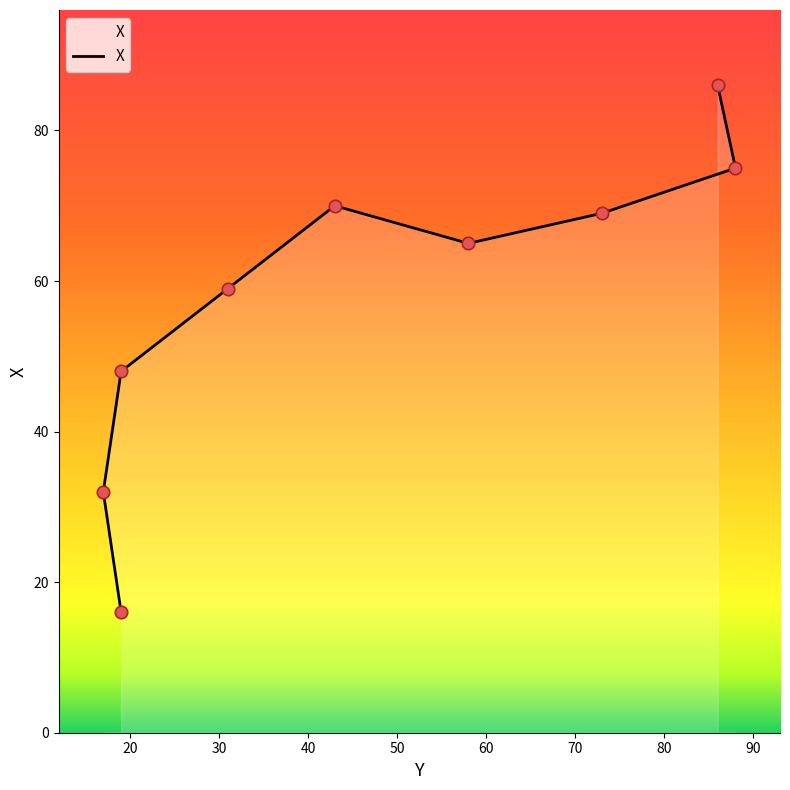

What is the change in value from 19 to 31?

+11